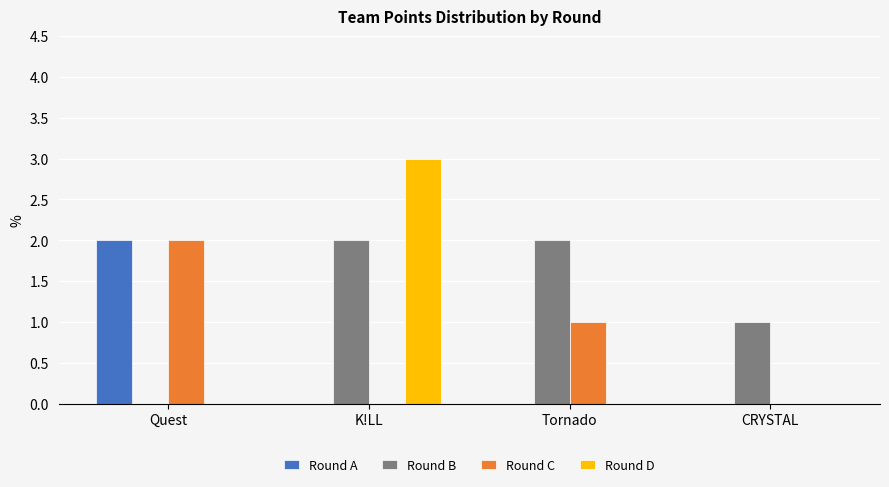

True or false: Round C has a value of 2 at Quest.

True